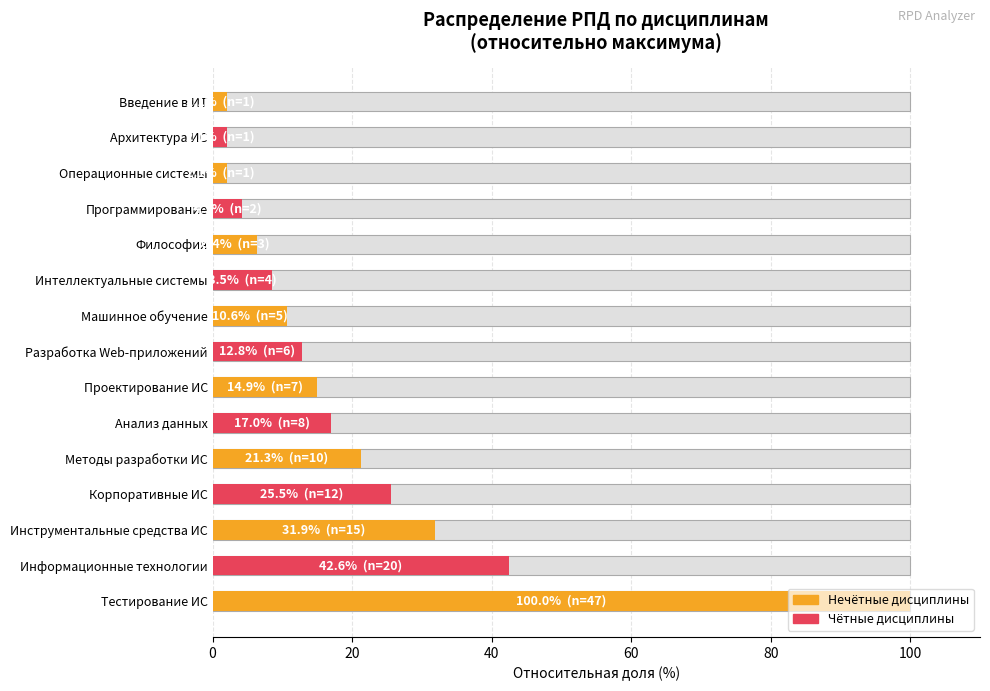

What is the value of the 10th bar from the left?

8.5